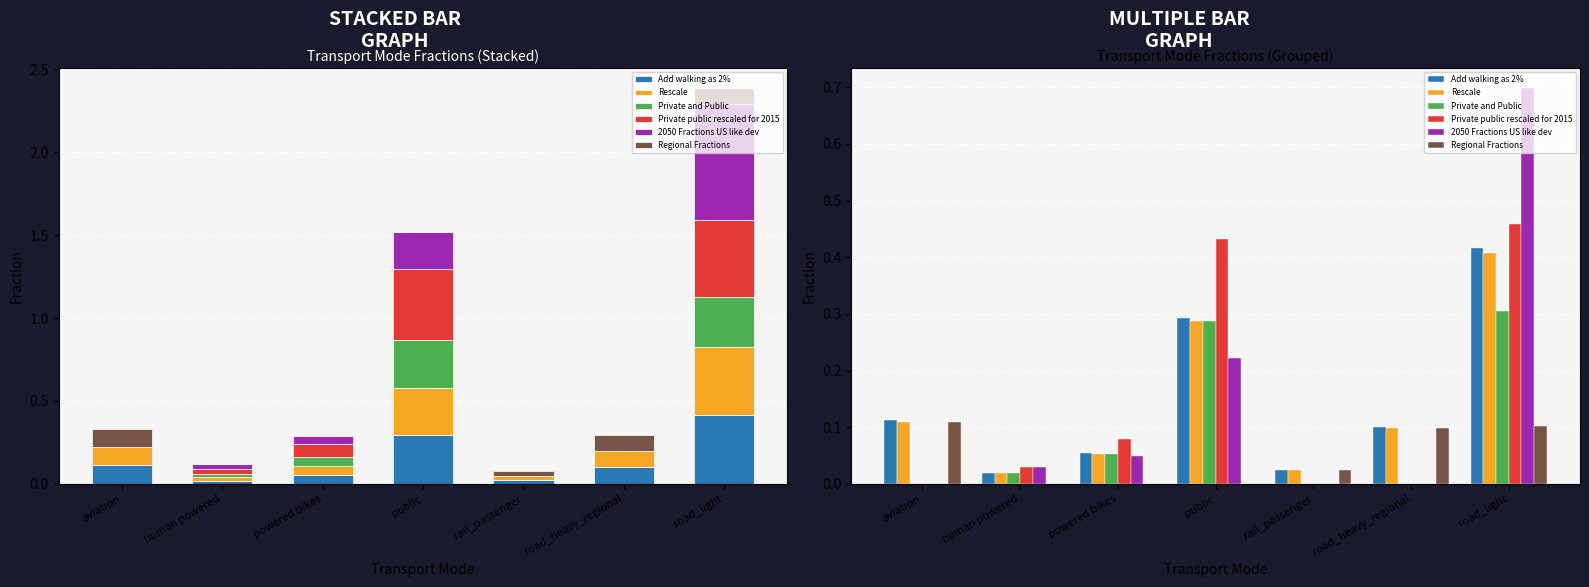

Does the chart contain any negative values?

No